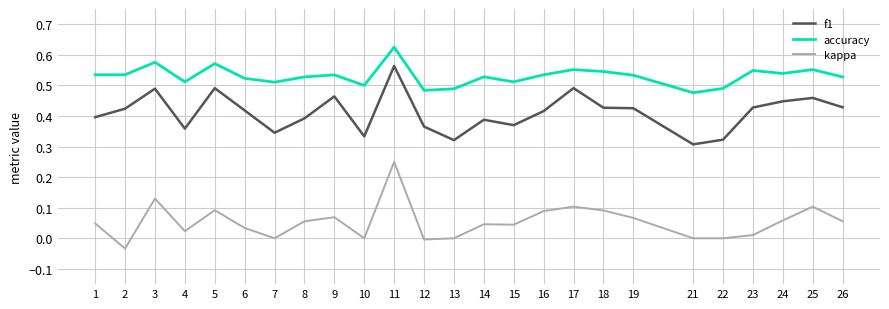

True or false: f1 and accuracy cross at least once.

False